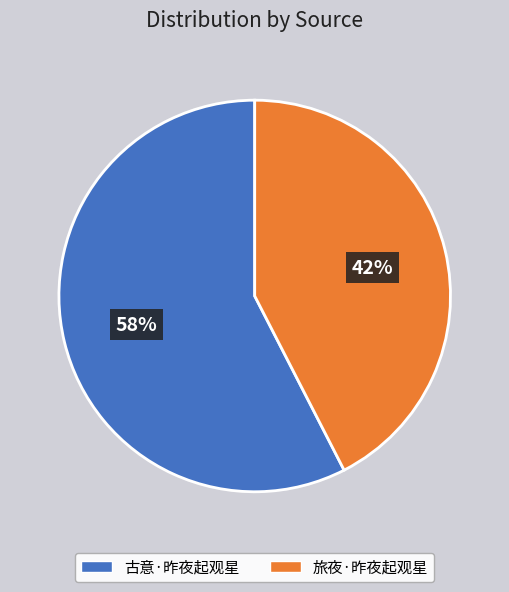

Rank the categories by value from highest to lowest.

古意·昨夜起观星, 旅夜·昨夜起观星